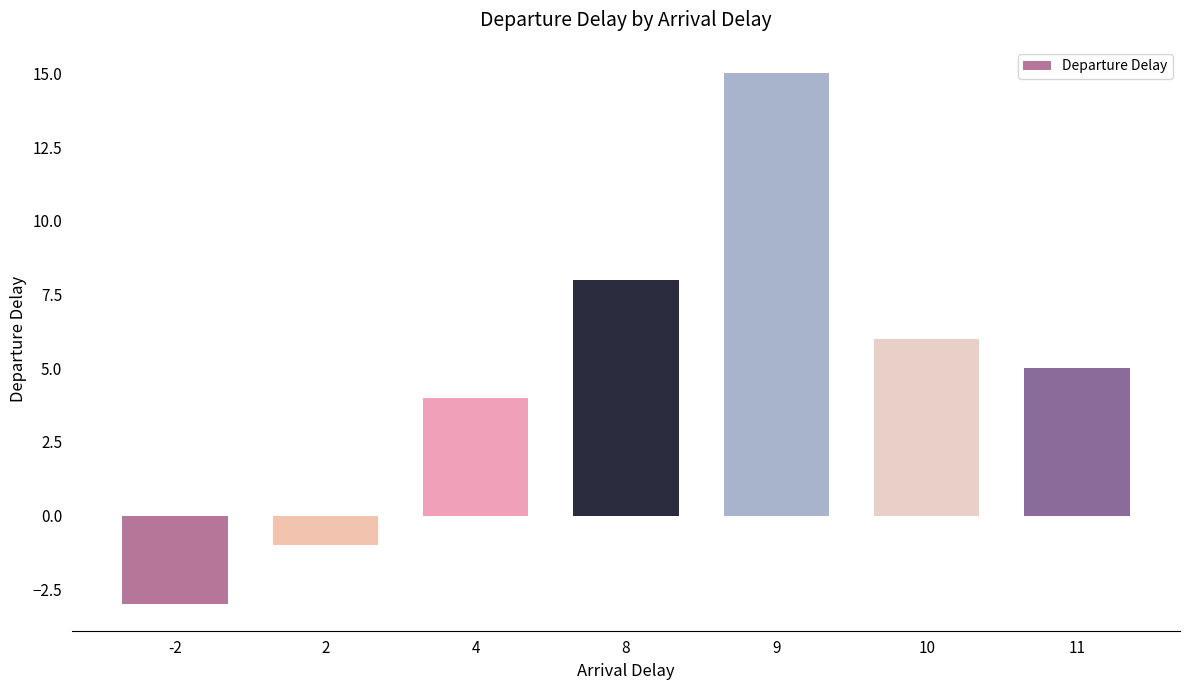

How many values are above zero?

5